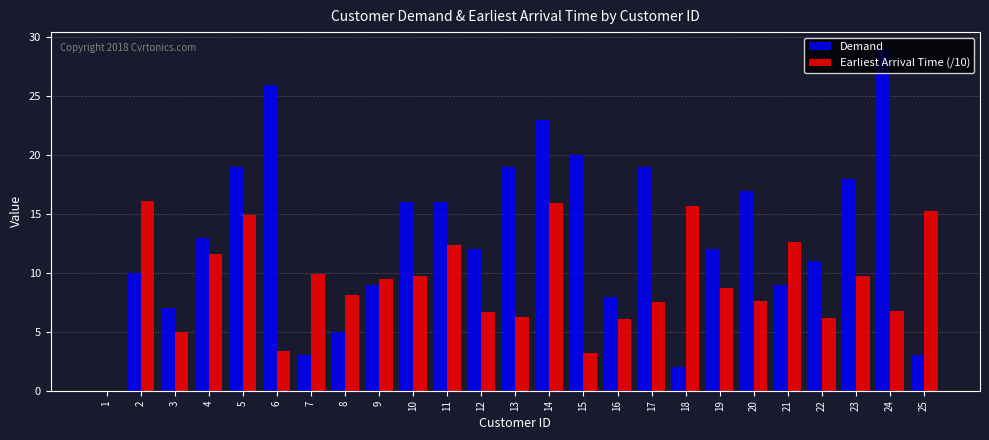

Which series changed the most between 7 and 18?

Earliest Arrival Time (/10)